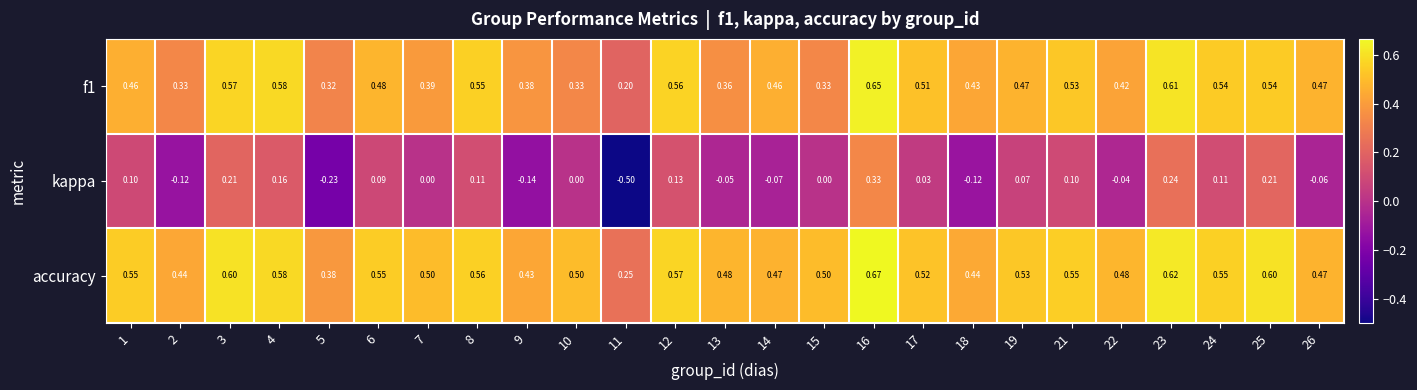

Which series has the widest spread of values?

kappa